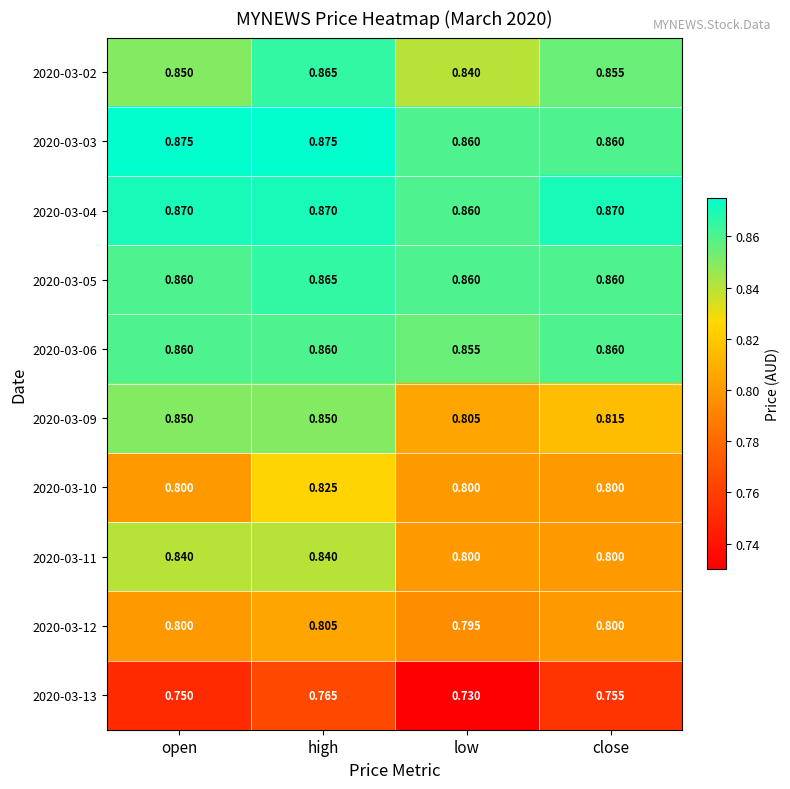

Is the value of 2020-03-11 at high greater than the value of 2020-03-06 at close?

No